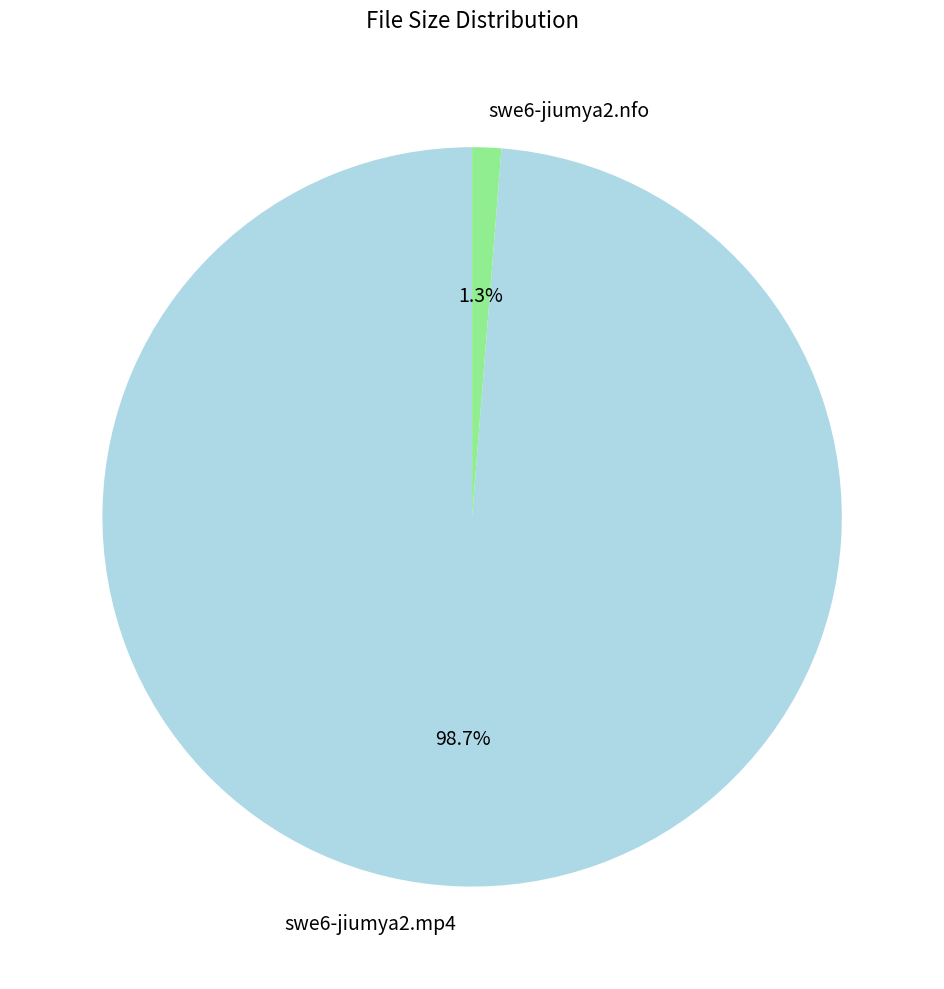

To the nearest percent, what is the average slice percentage?

50%